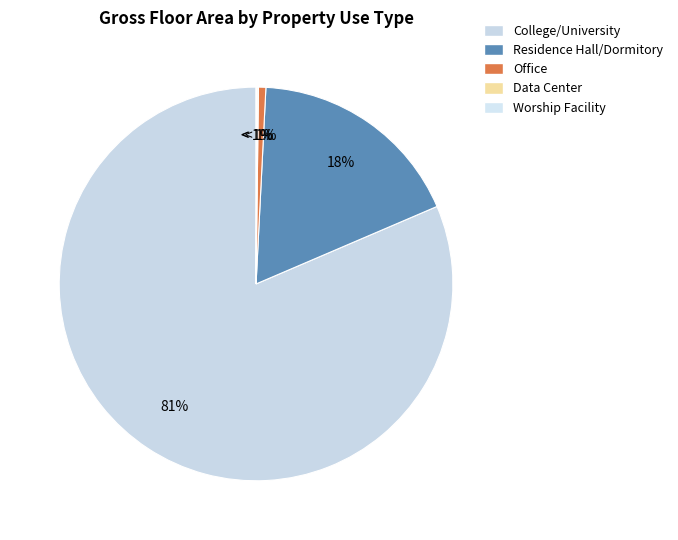

Between Worship Facility and Office, which is larger?

Office